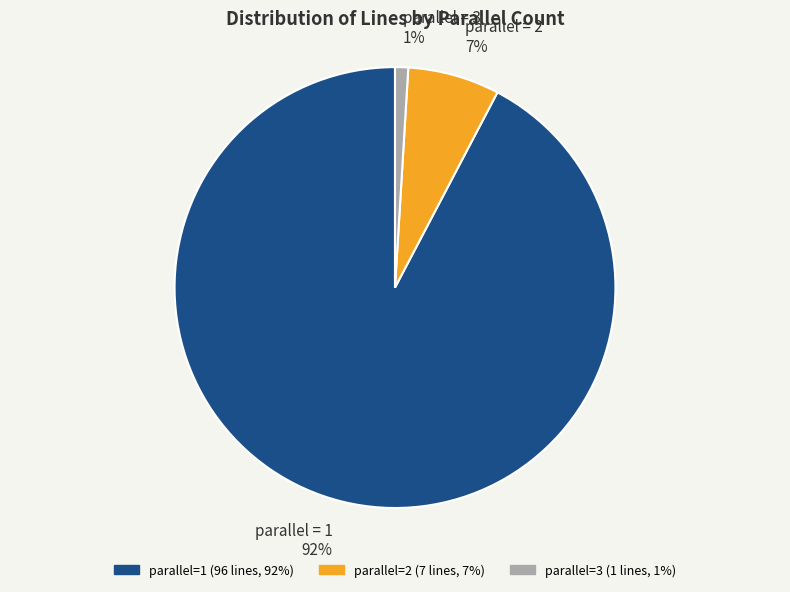

Do parallel = 1 92% and parallel = 2 7% together represent more than half of the pie?

Yes